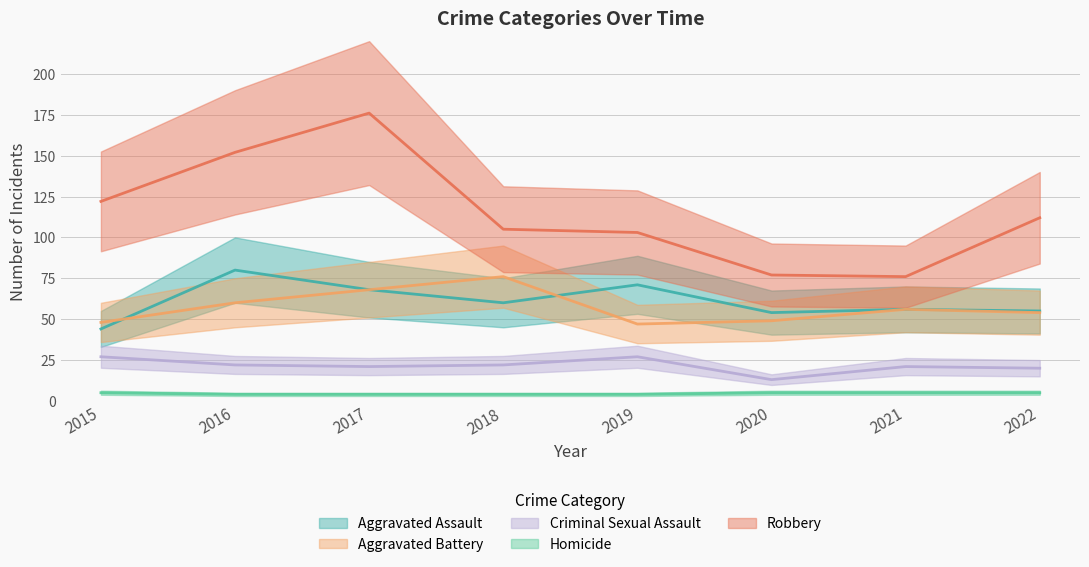

How many lines are shown in the chart?

5